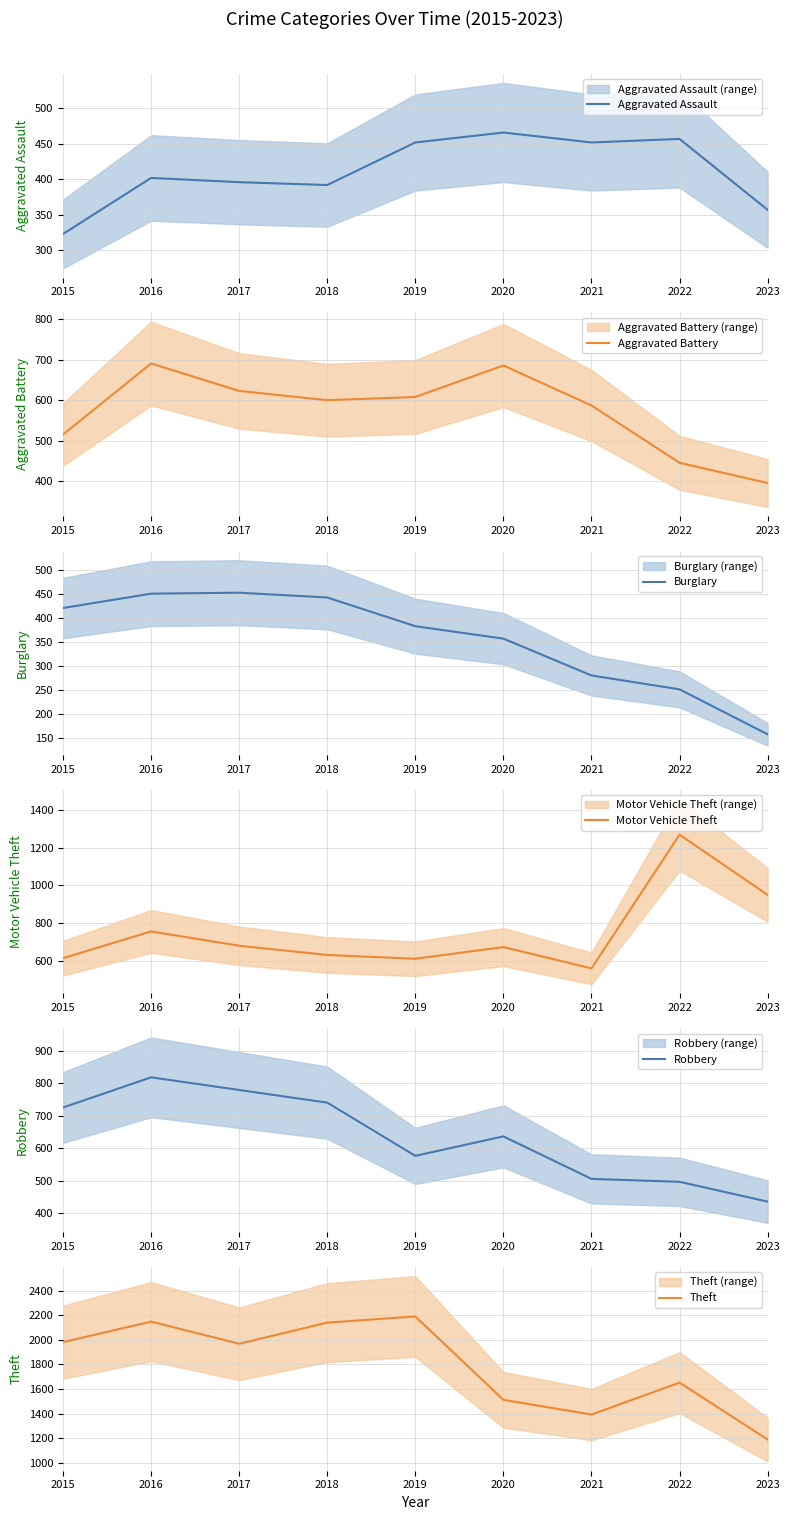

Where does the Burglary series first go above 383?

2015